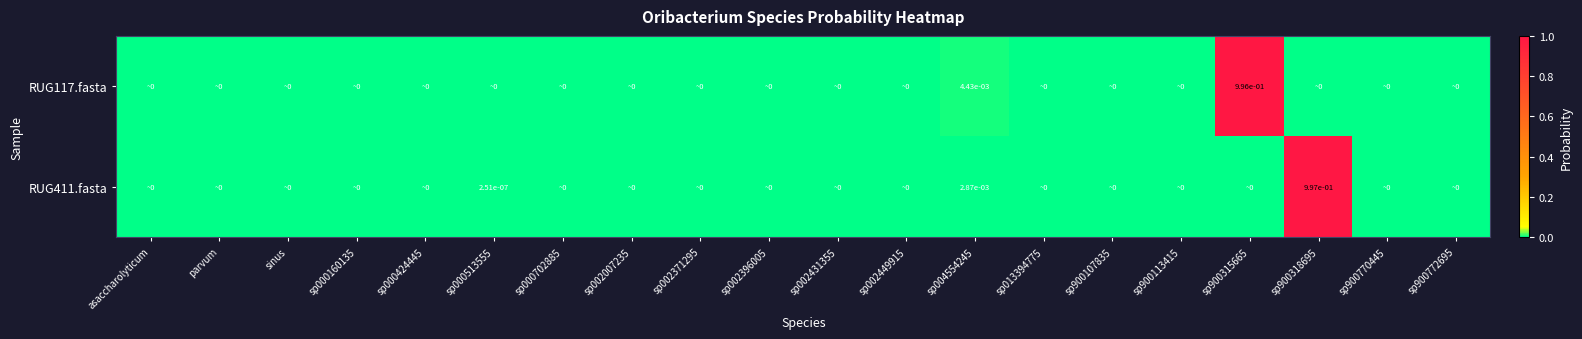

Which has a higher value, sp900113415 or sp000702885?

sp900113415